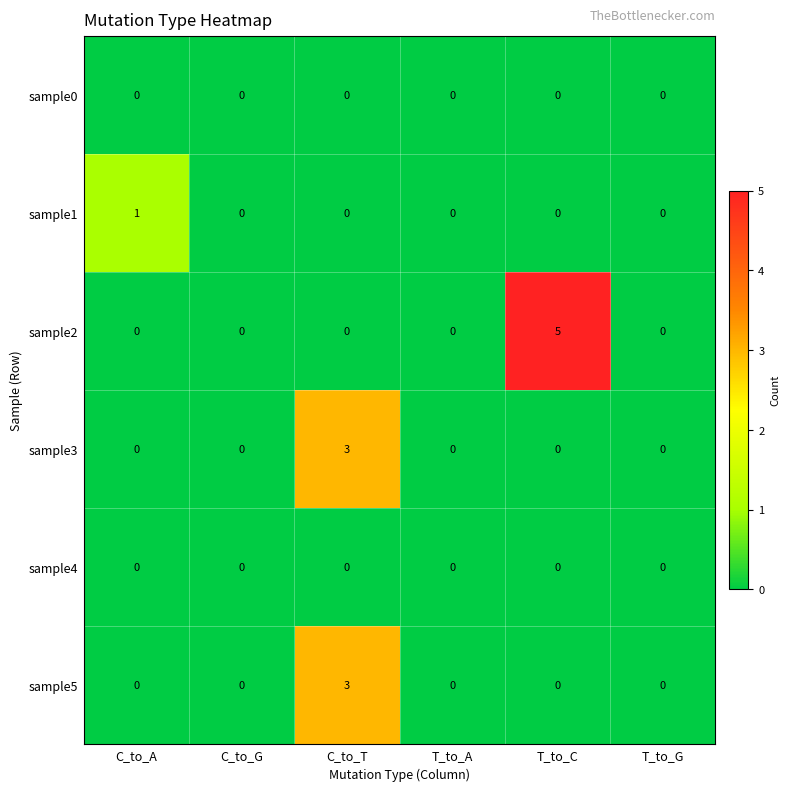

Is the value of sample5 at T_to_C greater than the value of sample2 at T_to_C?

No